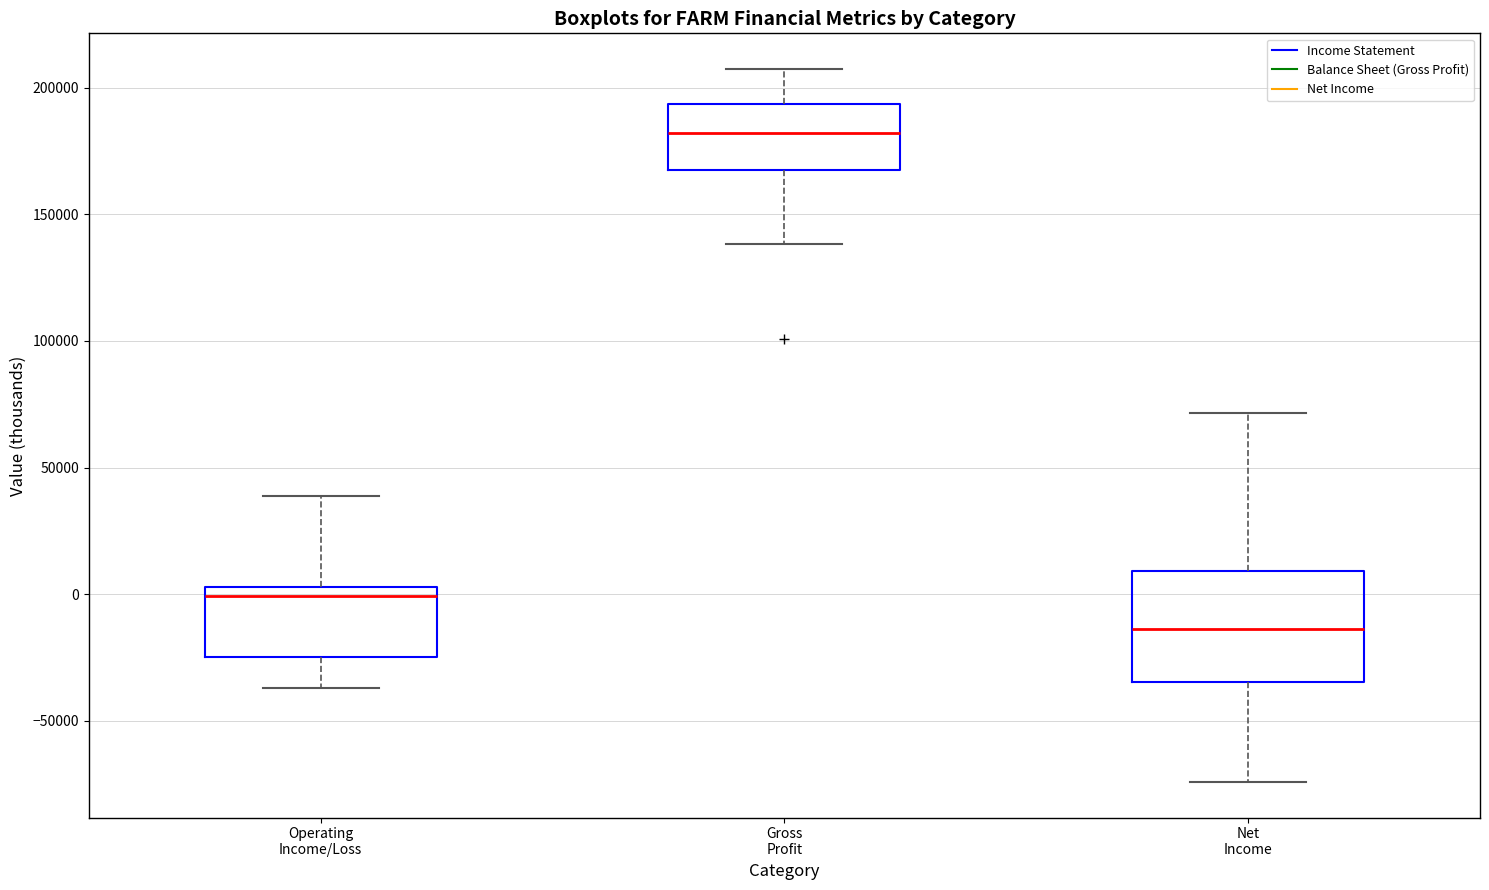

Which box has the highest median line?

Gross Profit